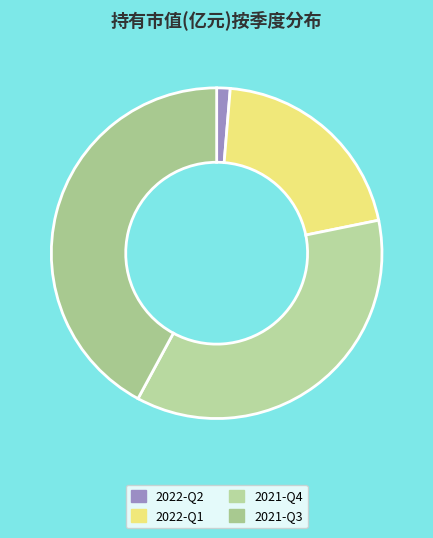

Is there any slice that represents more than half of the pie?

No